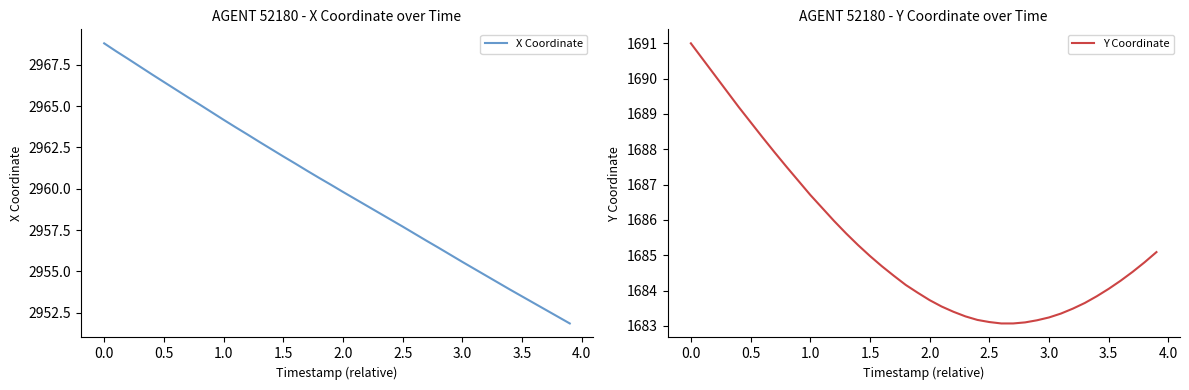

How many distinct data groups are displayed?

2